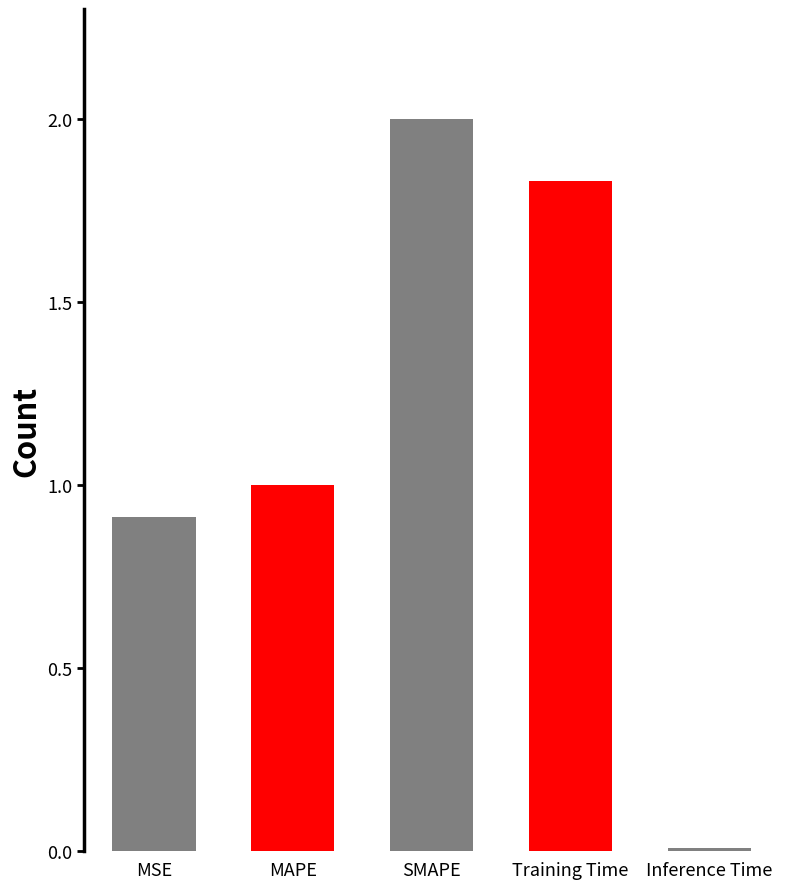

The chart shows a value of 1.8 at Training Time. True or false?

True